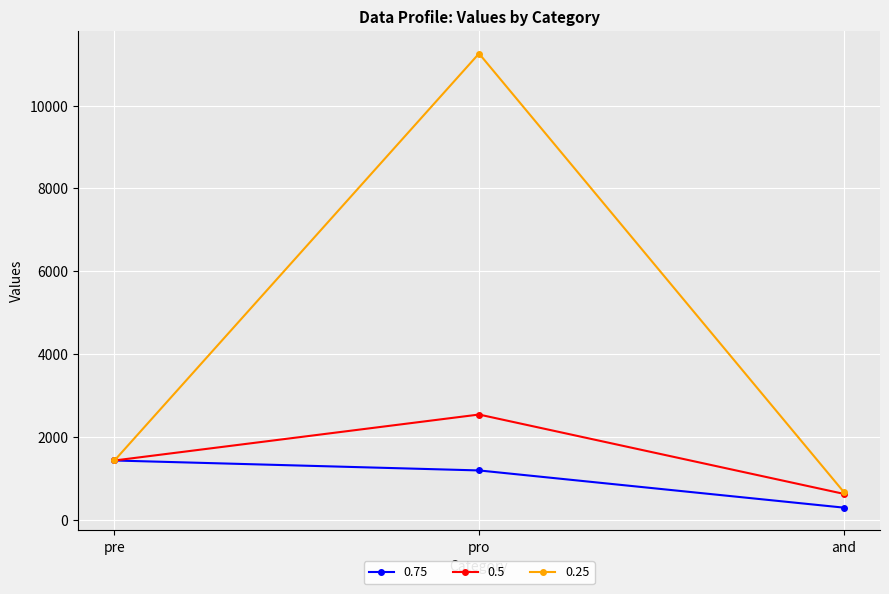

Reading left to right, list all the values displayed in this chart.

0.75: 1434	1194	297
0.5: 1434	2543	630
0.25: 1434	11254	681